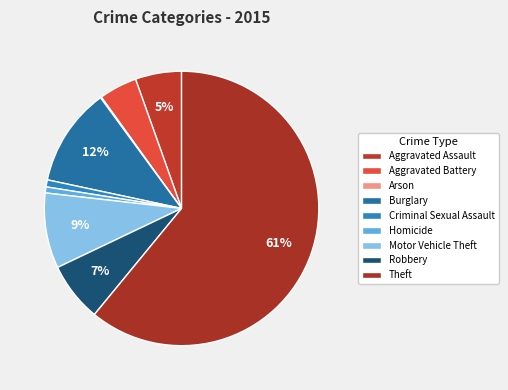

True or false: Motor Vehicle Theft accounts for 9% of the total.

True